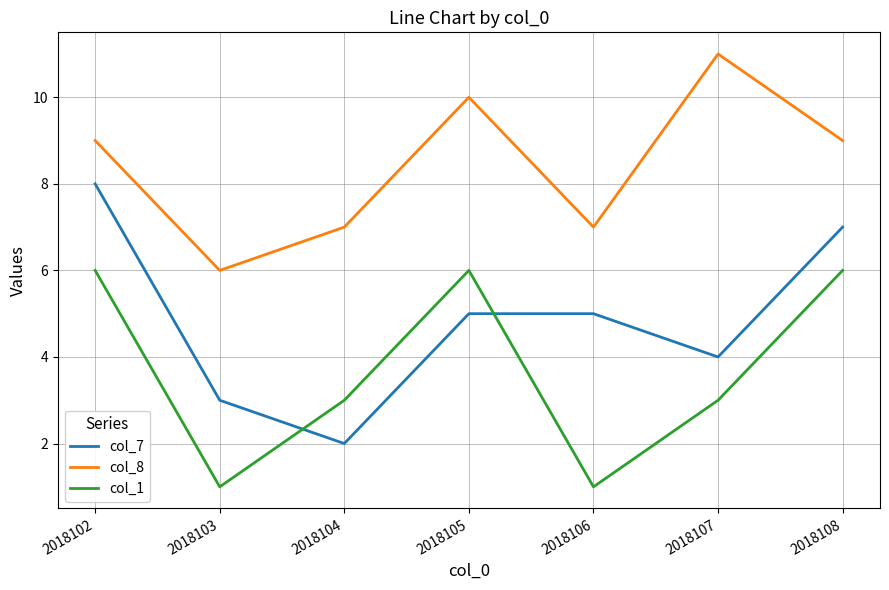

What is the approximate value of col_7 at 2018107?

4